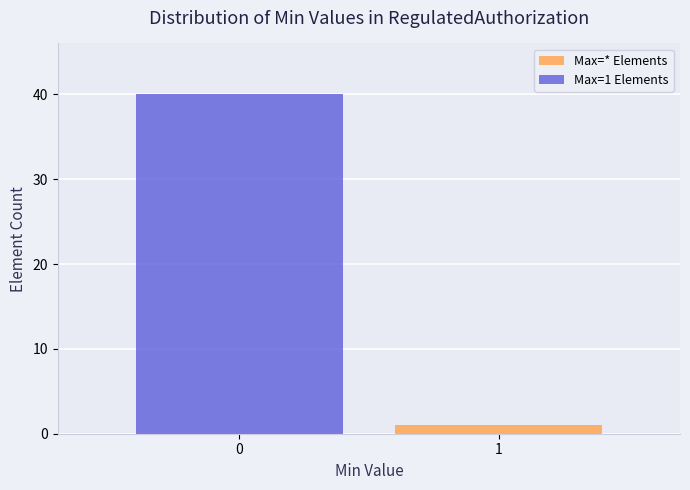

Reading left to right, what are the values for Max=* Elements?

0=0	1=1